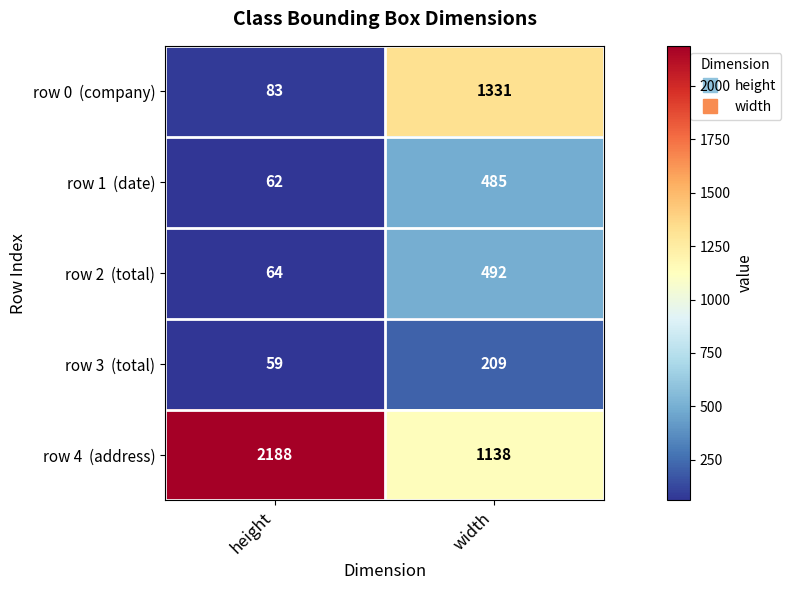

What is the difference between the highest and lowest values at width?

1122